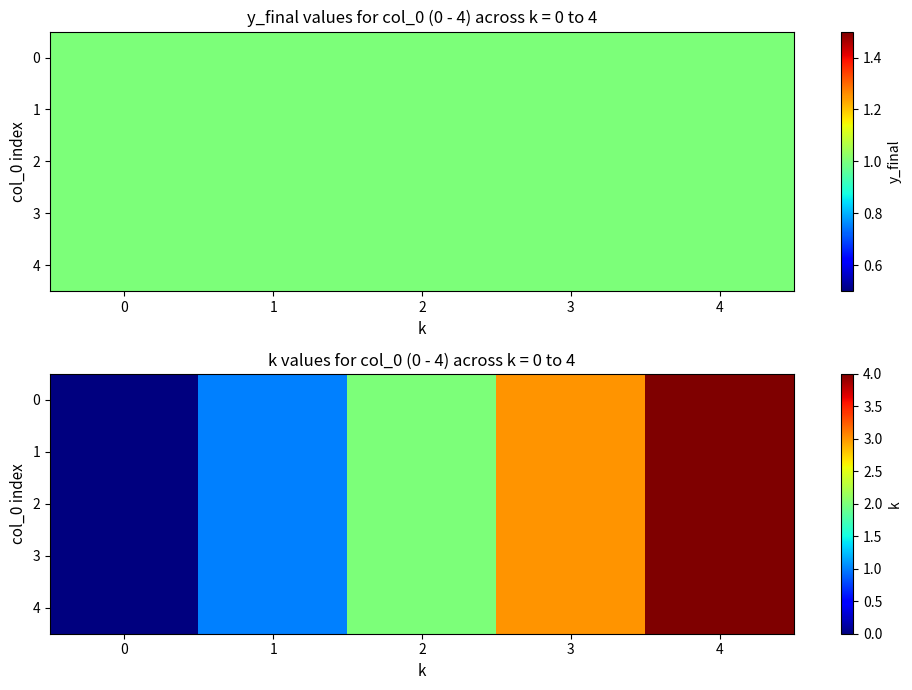

How many categories are shown in the chart?

5